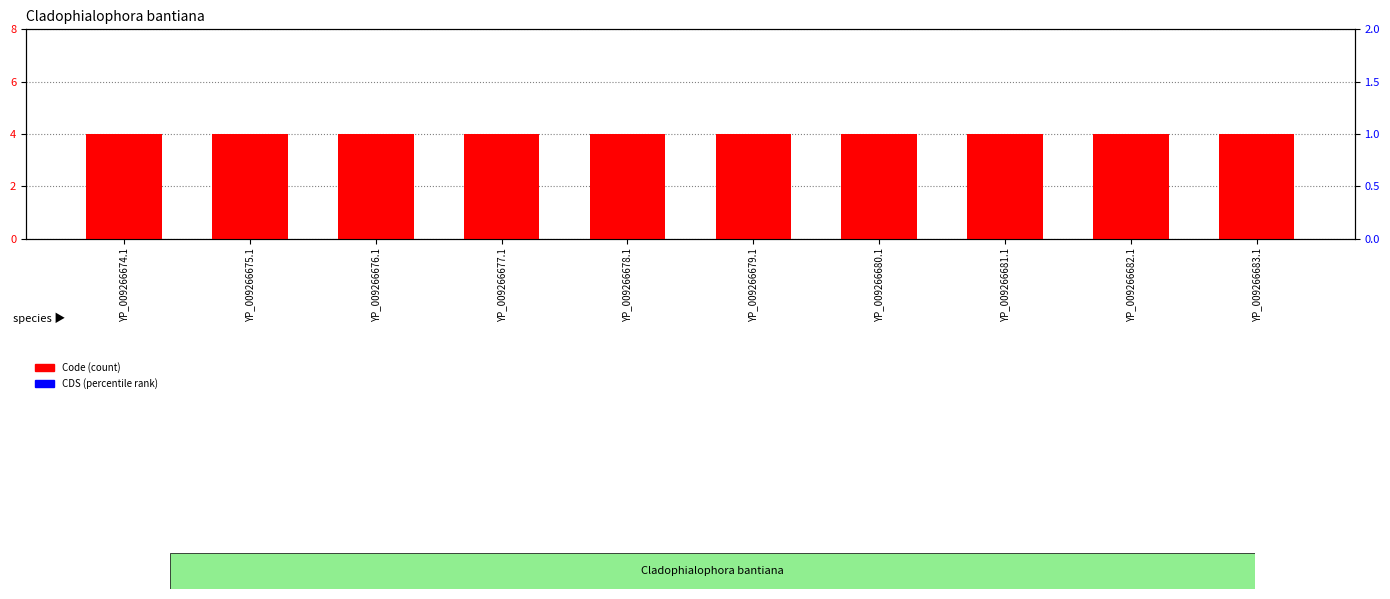

Which series contains the lowest Y value?

Code